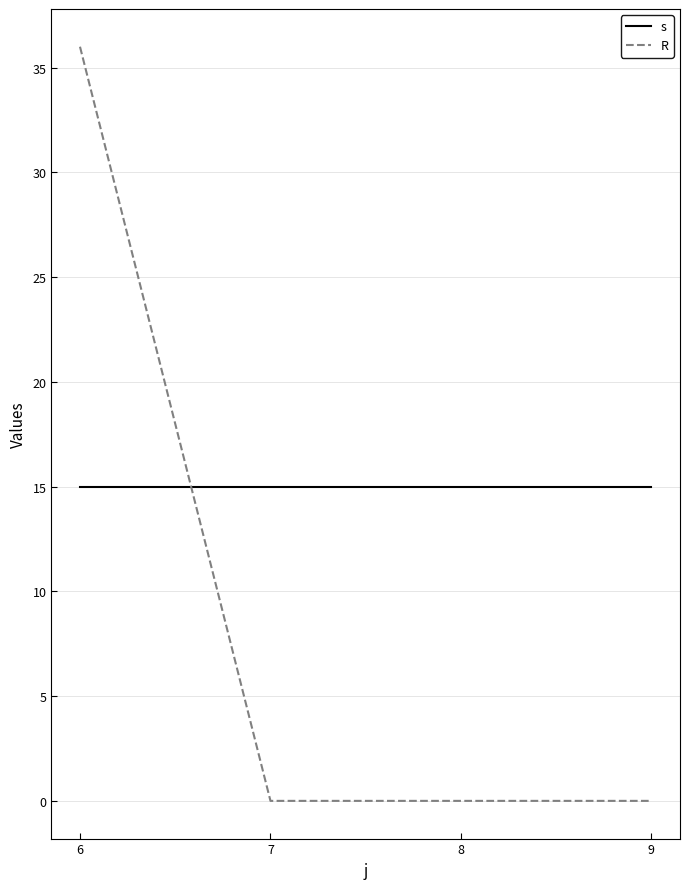

Which series has the largest total across all categories?

s